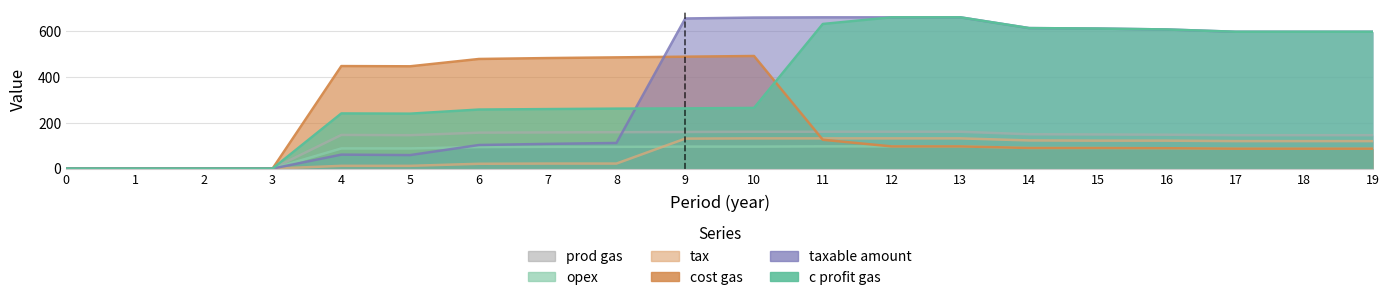

How many interior local valleys does the cost gas series have?

1